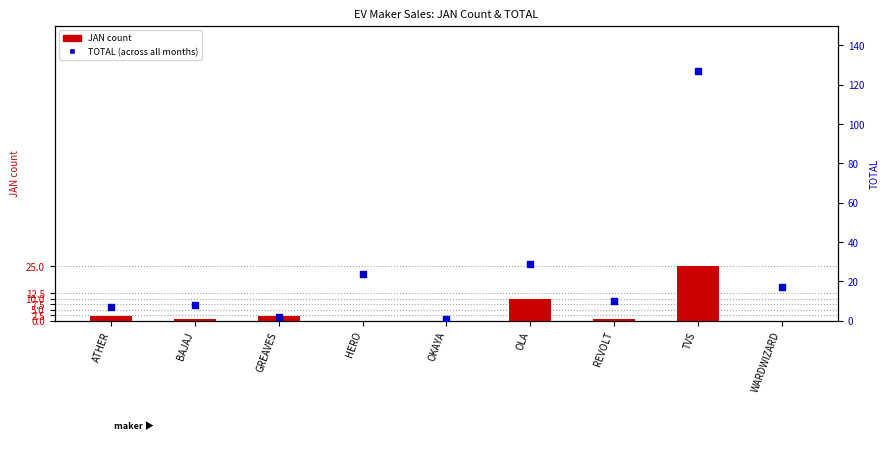

At how many categories does at least one series exceed 83?

1